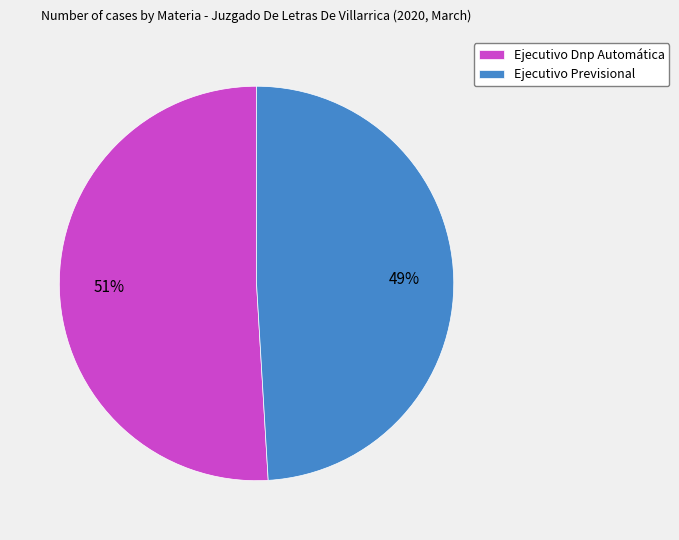

What is the largest slice in the pie chart?

Ejecutivo Dnp Automática